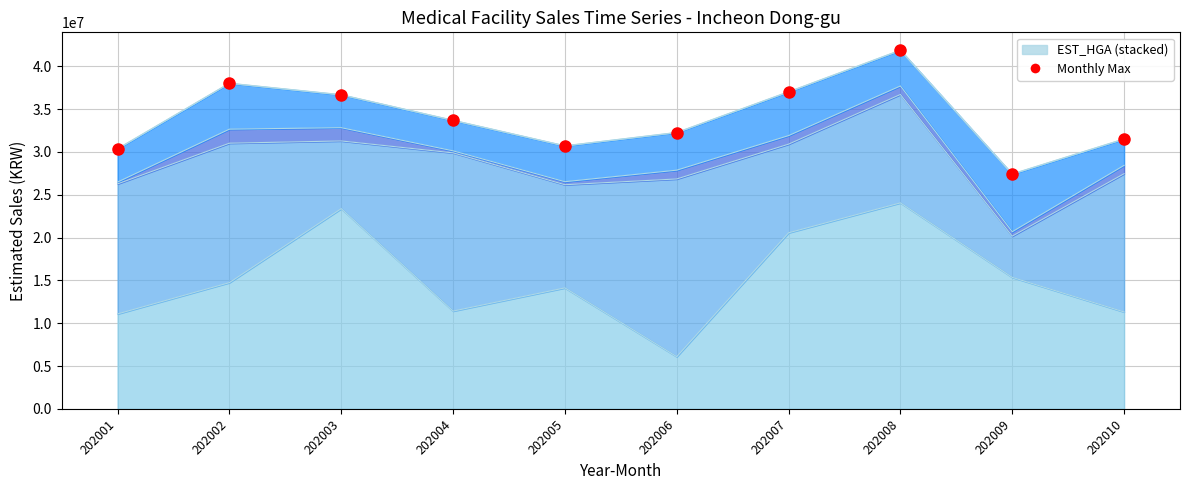

What is the minimum value shown in the chart?

27414207